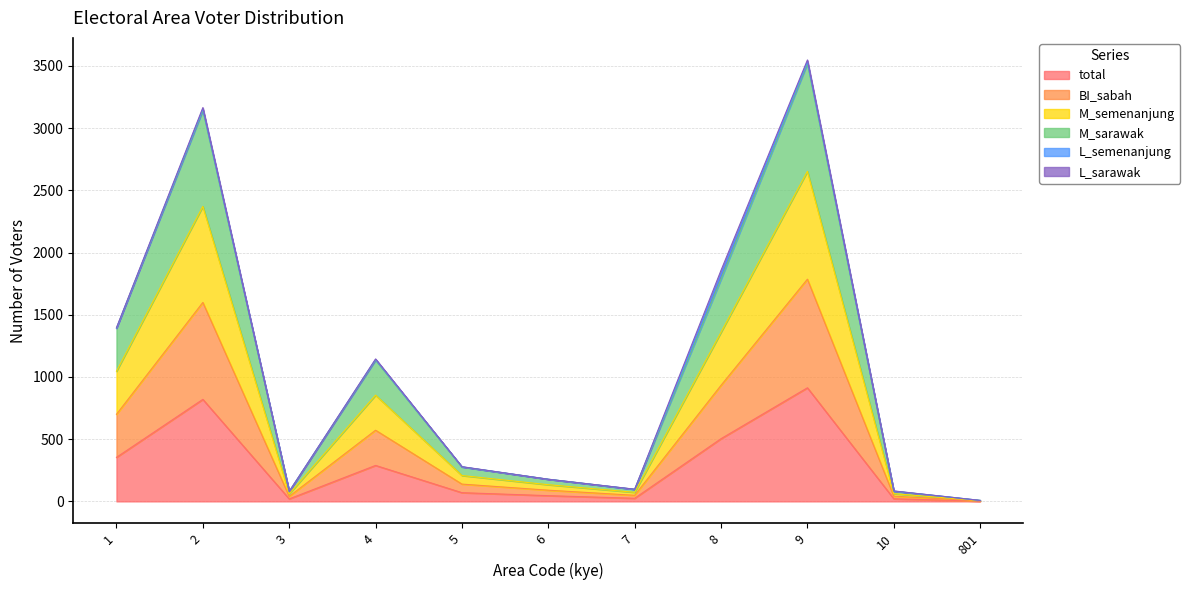

Does the chart have visible grid lines?

Yes